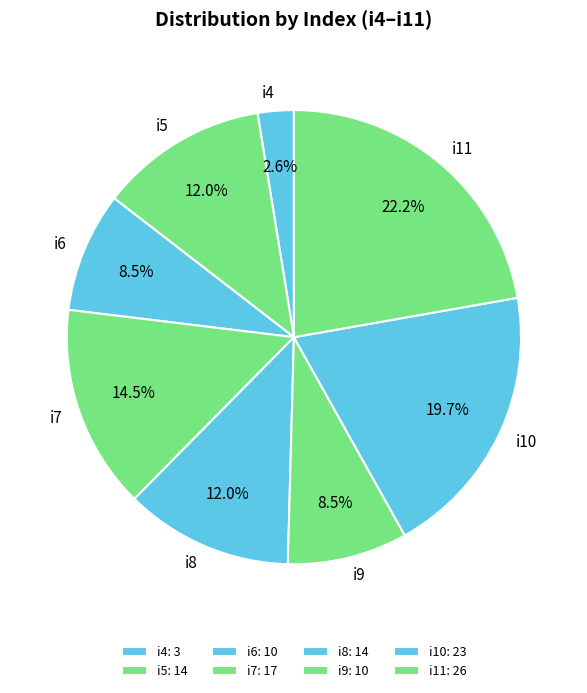

Combined, do i5 and i6 account for over 50%?

No